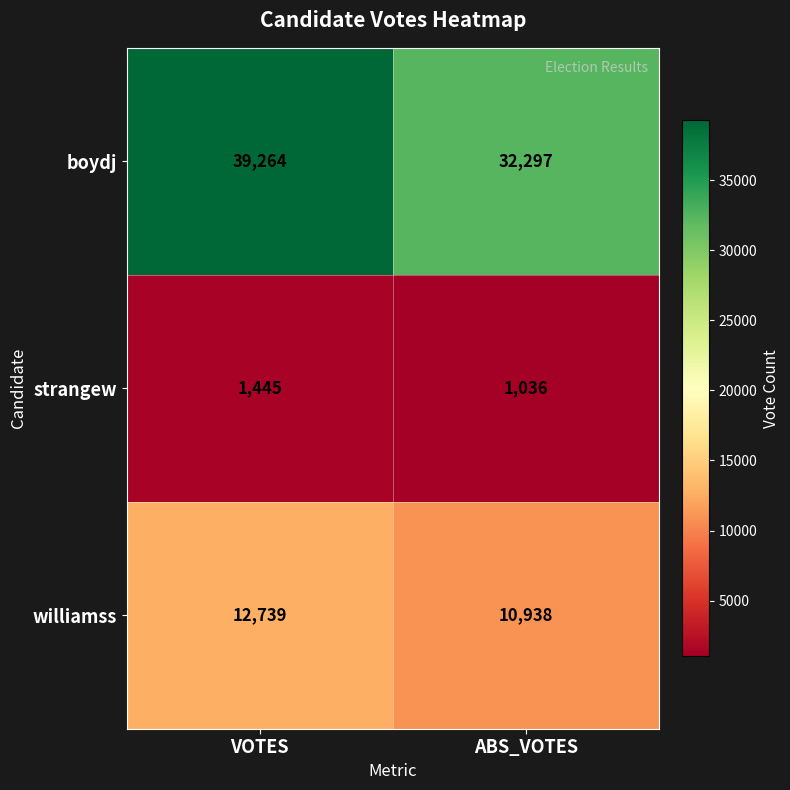

What is the total value across all series at VOTES?

53448